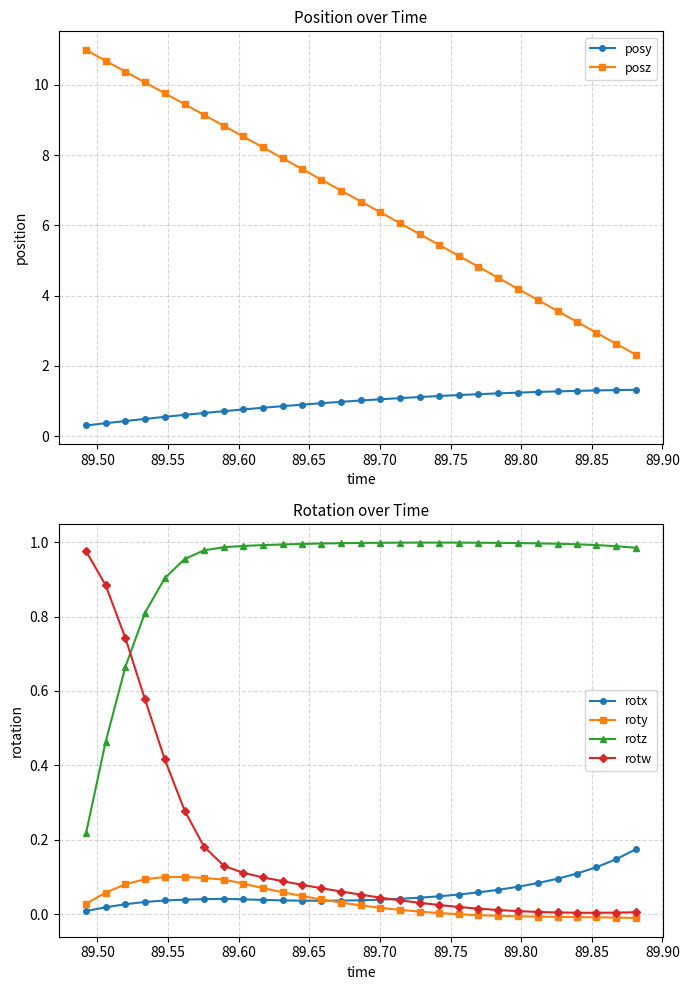

Which series has the largest total across all categories?

posz